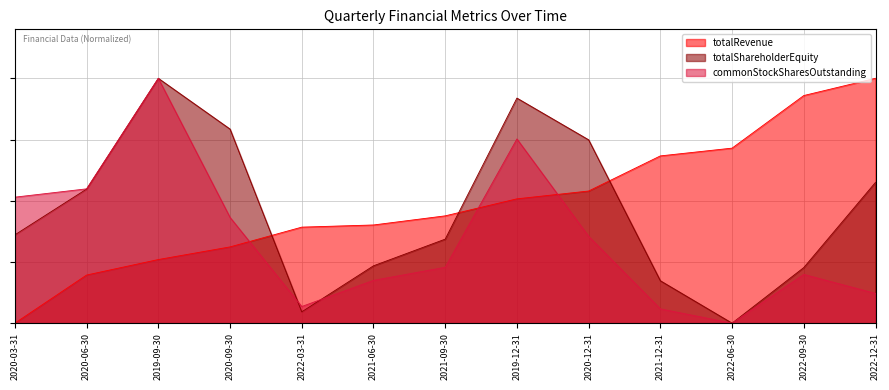

How many lines are shown in the chart?

3